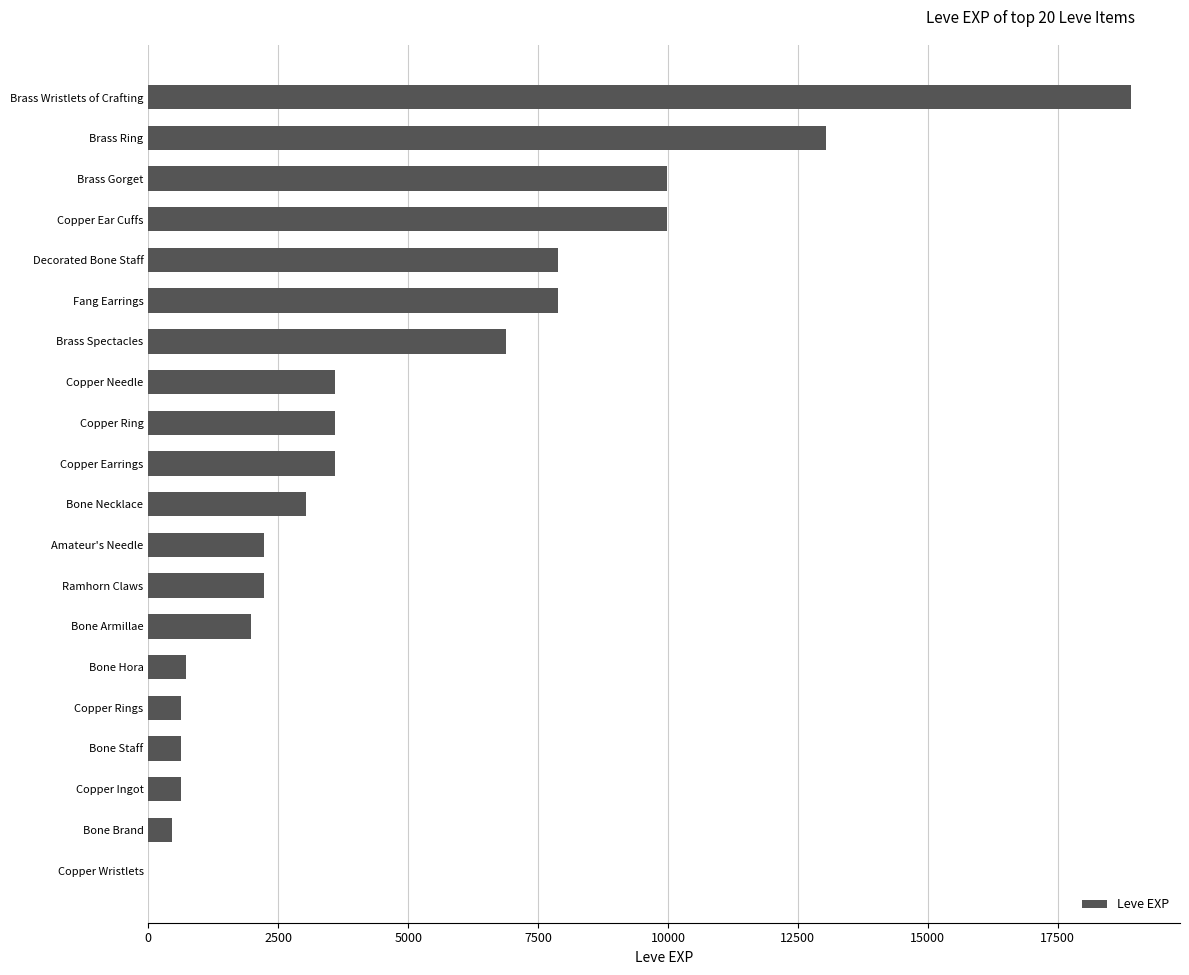

What is the sum of all values?

97911